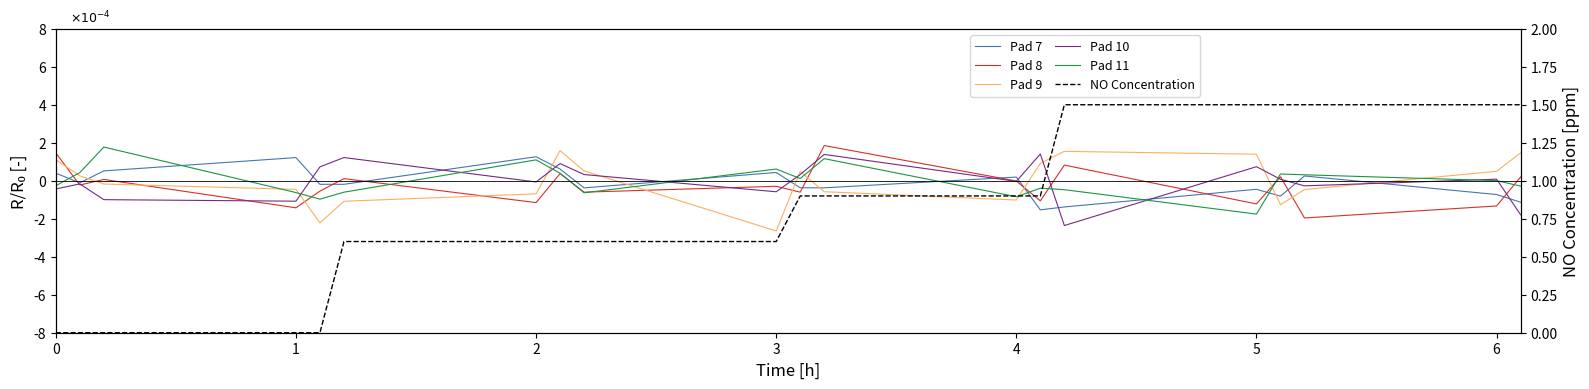

Which series has the largest total across all categories?

NO Concentration